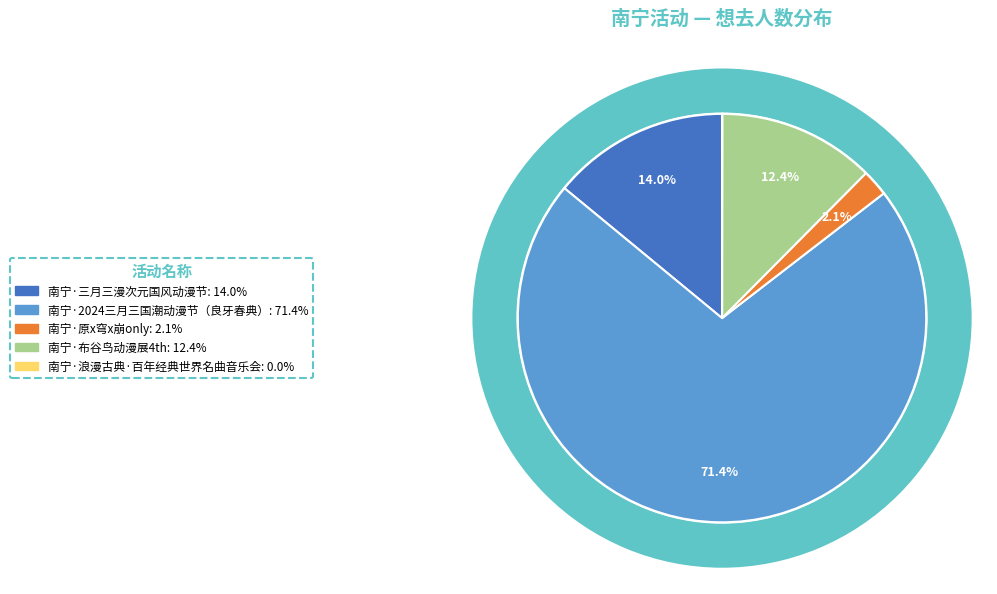

What is the change in value from 南宁·三月三漫次元国风动漫节 to 南宁·原x穹x崩only?

-766